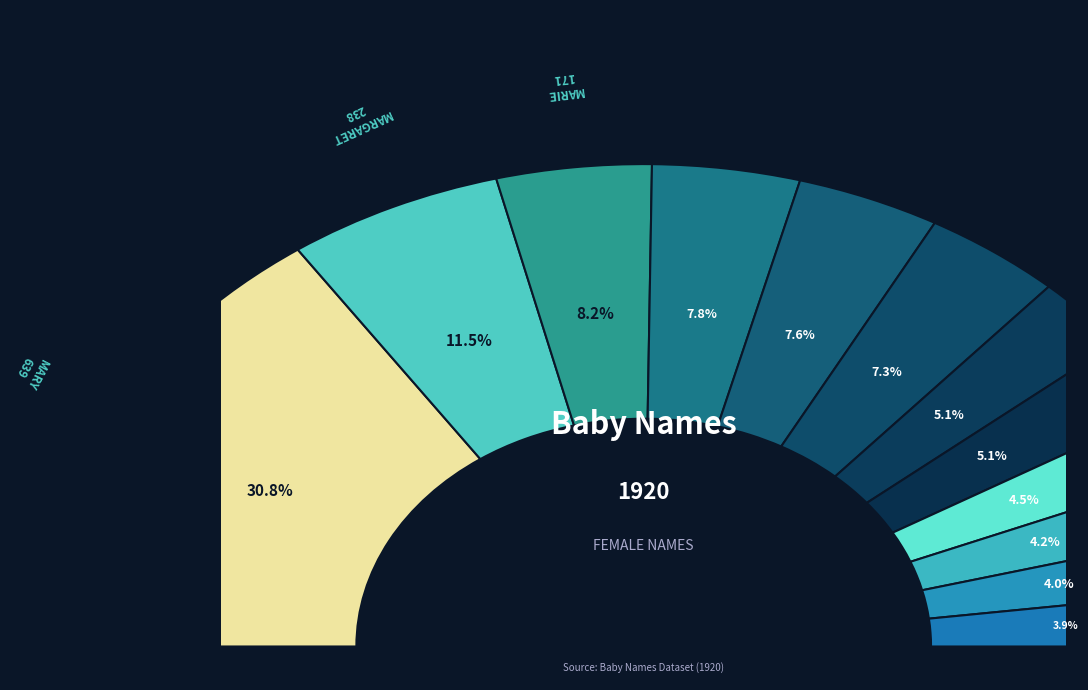

What percentage is NOT represented by DORIS?

96.1%